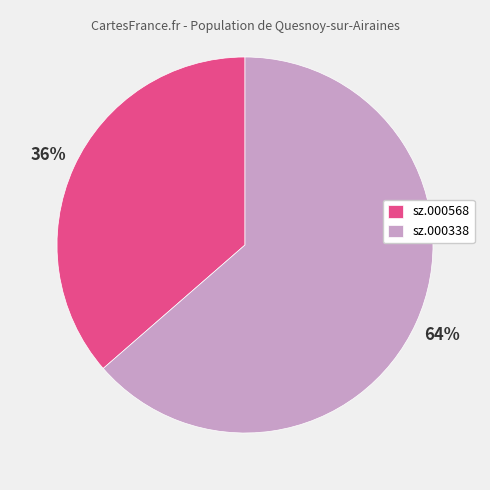

Rank the categories by value from lowest to highest.

sz.000568, sz.000338